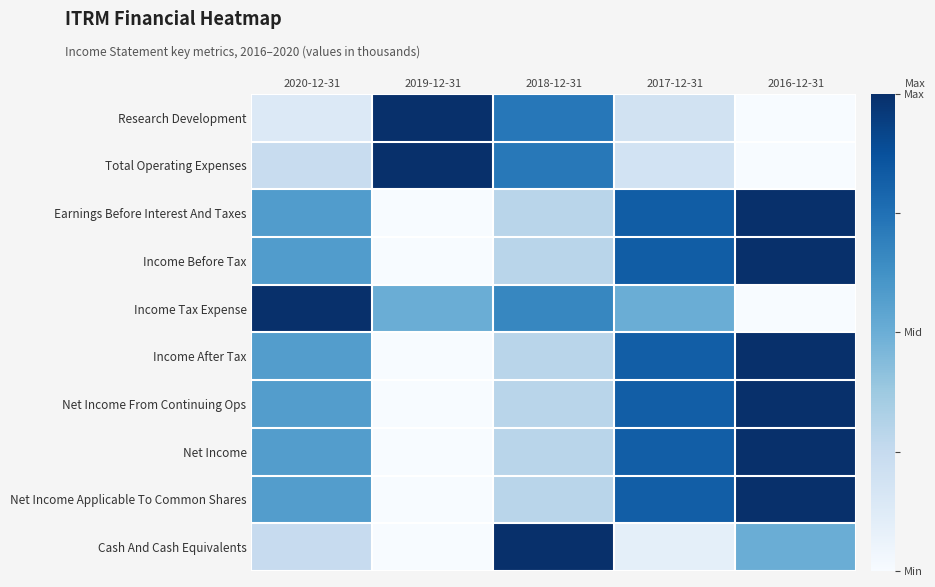

Between 2017-12-31 and 2016-12-31, which series saw the biggest shift?

Income Tax Expense